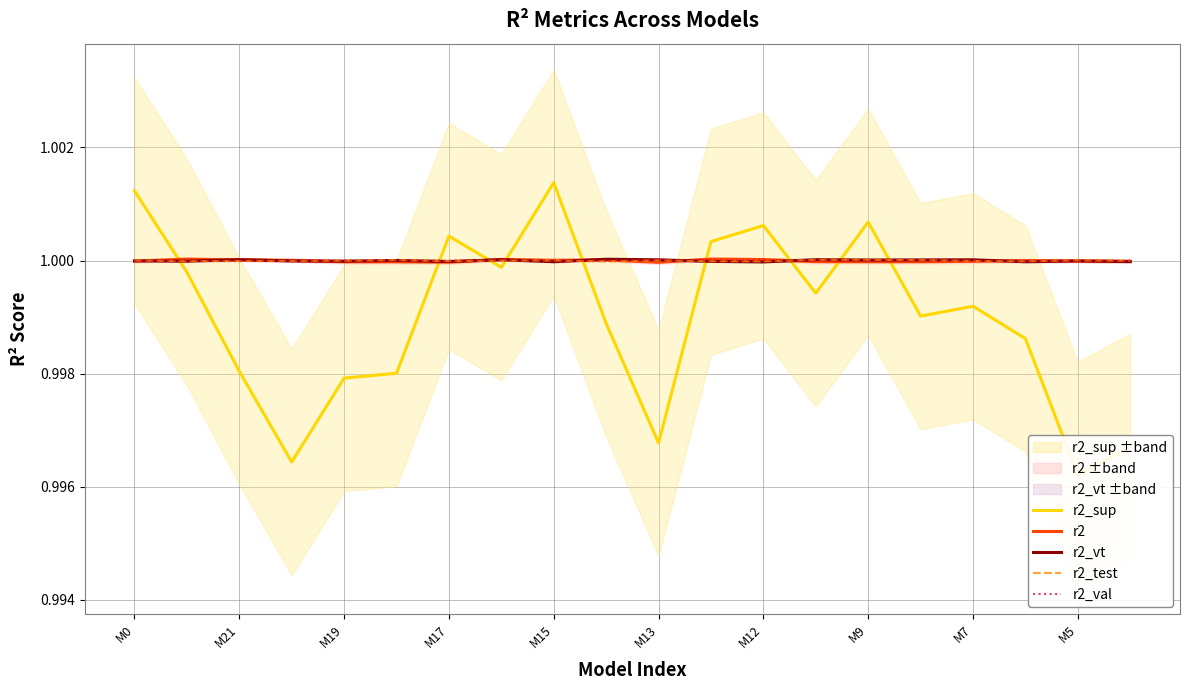

The value of r2_val at M19 is 1.0. True or false?

True